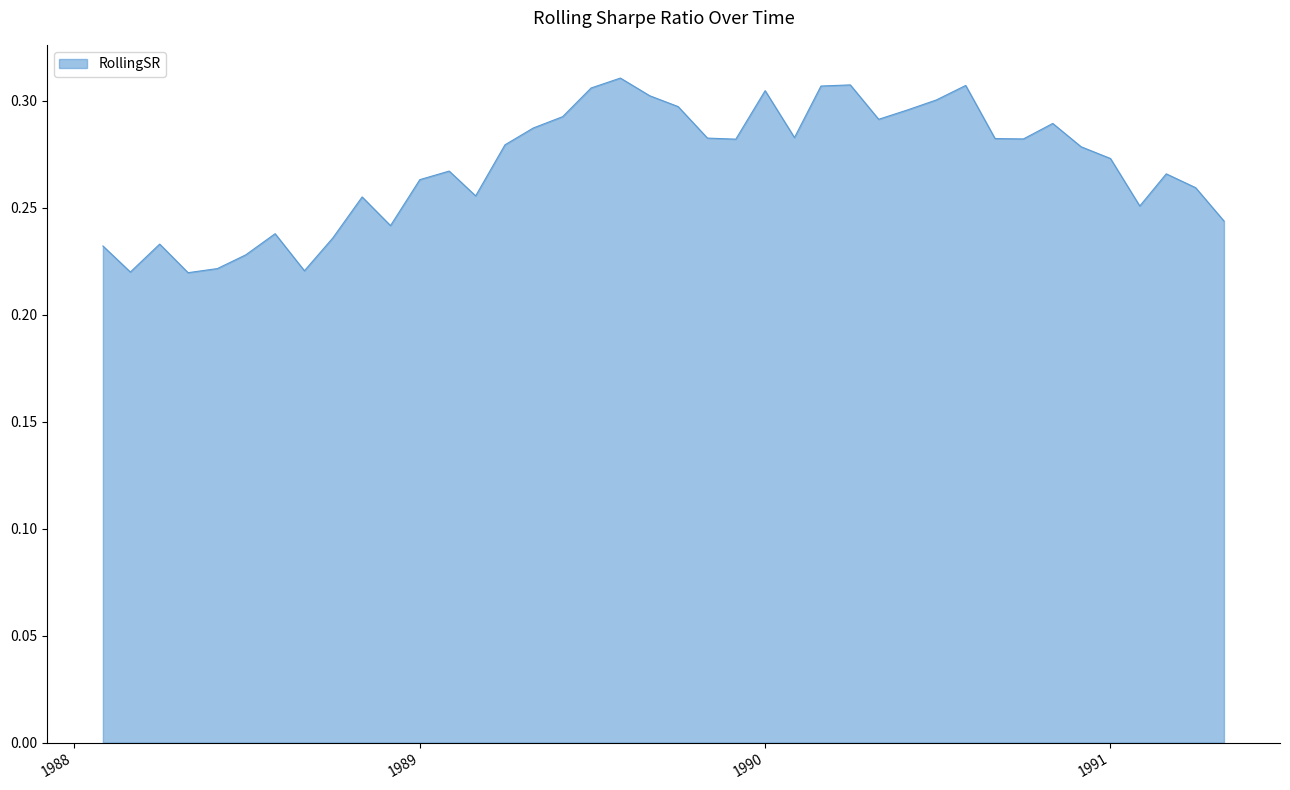

List the labels in order of value, largest first.

1989-08-01, 1990-04-01, 1990-08-01, 1990-03-01, 1989-07-01, 1990-01-01, 1989-09-01, 1990-07-01, 1989-10-01, 1990-06-01, 1989-06-01, 1990-05-01, 1990-11-01, 1989-05-01, 1990-02-01, 1989-11-01, 1990-09-01, 1990-10-01, 1989-12-01, 1989-04-01, 1990-12-01, 1991-01-01, 1989-02-01, 1991-03-01, 1989-01-01, 1991-04-01, 1989-03-01, 1988-11-01, 1991-02-01, 1991-05-01, 1988-12-01, 1988-08-01, 1988-10-01, 1988-04-01, 1988-02-01, 1988-07-01, 1988-06-01, 1988-09-01, 1988-03-01, 1988-05-01